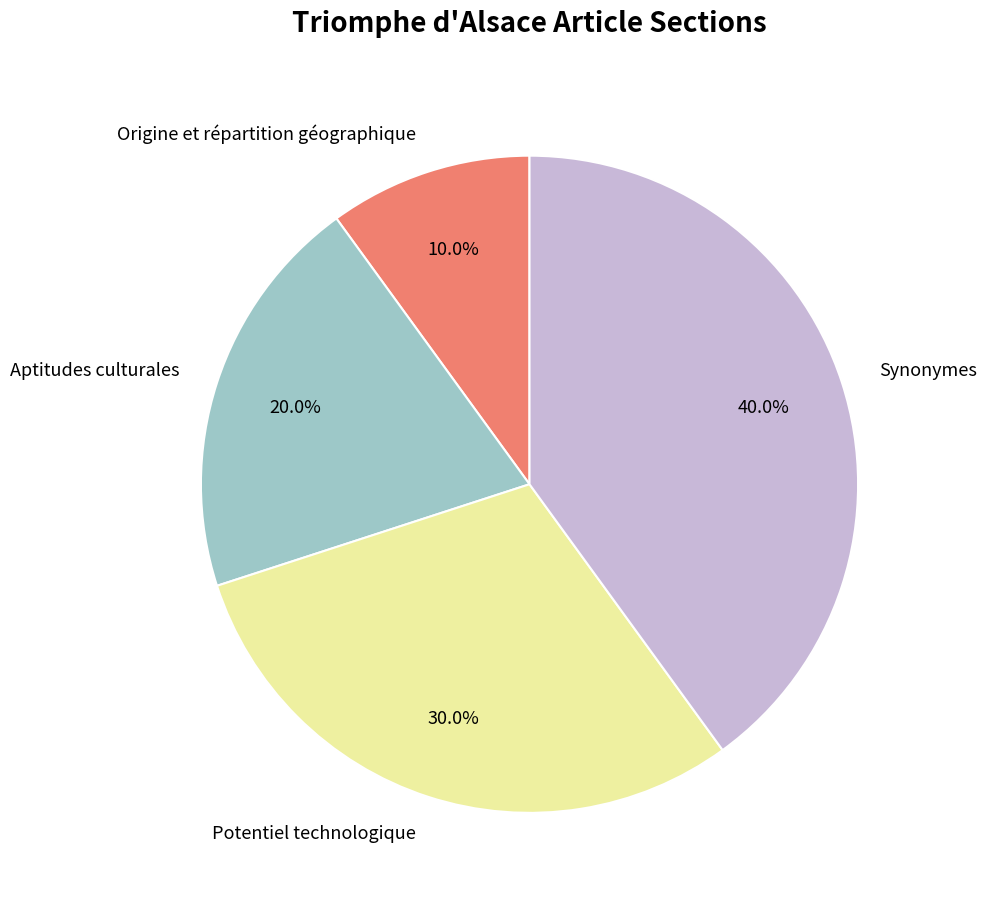

Does any single category account for the majority?

No